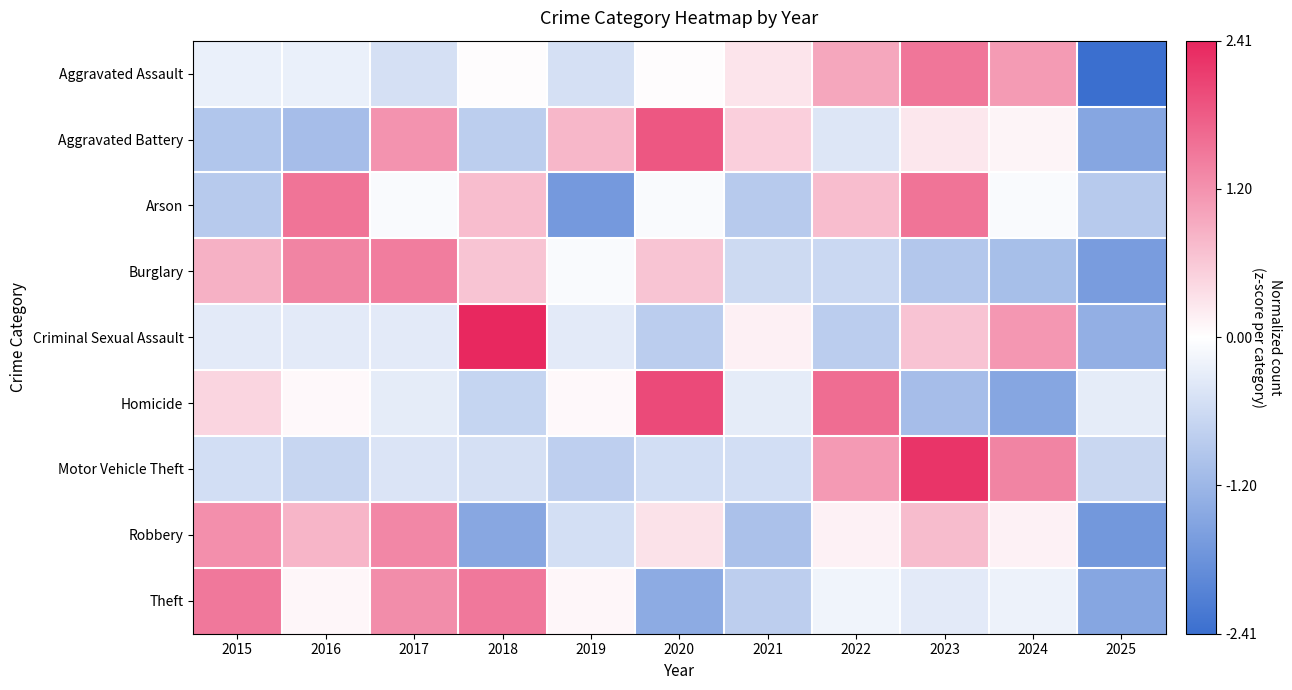

Reading right to left, what are all the values shown in this chart?

Aggravated Assault: 2025=-2.4	2024=1.1	2023=1.5	2022=1.0	2021=0.3	2020=0.0	2019=-0.5	2018=0.0	2017=-0.5	2016=-0.2	2015=-0.2
Aggravated Battery: 2025=-1.5	2024=0.1	2023=0.3	2022=-0.4	2021=0.5	2020=1.9	2019=0.8	2018=-0.8	2017=1.2	2016=-1.1	2015=-0.9
Arson: 2025=-0.9	2024=-0.1	2023=1.5	2022=0.7	2021=-0.9	2020=-0.1	2019=-1.7	2018=0.7	2017=-0.1	2016=1.5	2015=-0.9
Burglary: 2025=-1.6	2024=-1.1	2023=-0.9	2022=-0.6	2021=-0.6	2020=0.6	2019=-0.1	2018=0.6	2017=1.4	2016=1.4	2015=0.9
Criminal Sexual Assault: 2025=-1.3	2024=1.1	2023=0.7	2022=-0.8	2021=0.2	2020=-0.8	2019=-0.3	2018=2.4	2017=-0.3	2016=-0.3	2015=-0.3
Homicide: 2025=-0.3	2024=-1.5	2023=-1.1	2022=1.6	2021=-0.3	2020=2.0	2019=0.1	2018=-0.7	2017=-0.3	2016=0.1	2015=0.5
Motor Vehicle Theft: 2025=-0.6	2024=1.4	2023=2.2	2022=1.1	2021=-0.6	2020=-0.6	2019=-0.8	2018=-0.5	2017=-0.4	2016=-0.7	2015=-0.6
Robbery: 2025=-1.7	2024=0.1	2023=0.7	2022=0.1	2021=-1.0	2020=0.3	2019=-0.5	2018=-1.5	2017=1.3	2016=0.8	2015=1.2
Theft: 2025=-1.5	2024=-0.2	2023=-0.3	2022=-0.2	2021=-0.8	2020=-1.4	2019=0.1	2018=1.5	2017=1.3	2016=0.1	2015=1.5